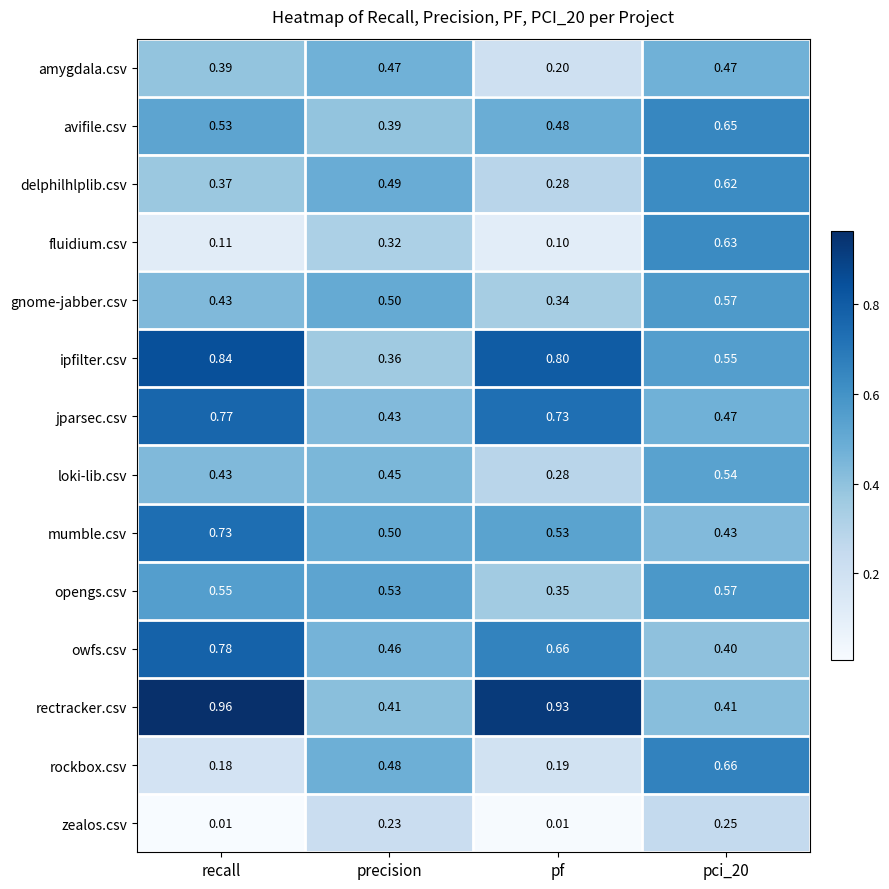

Which series has the largest total across all categories?

rectracker.csv